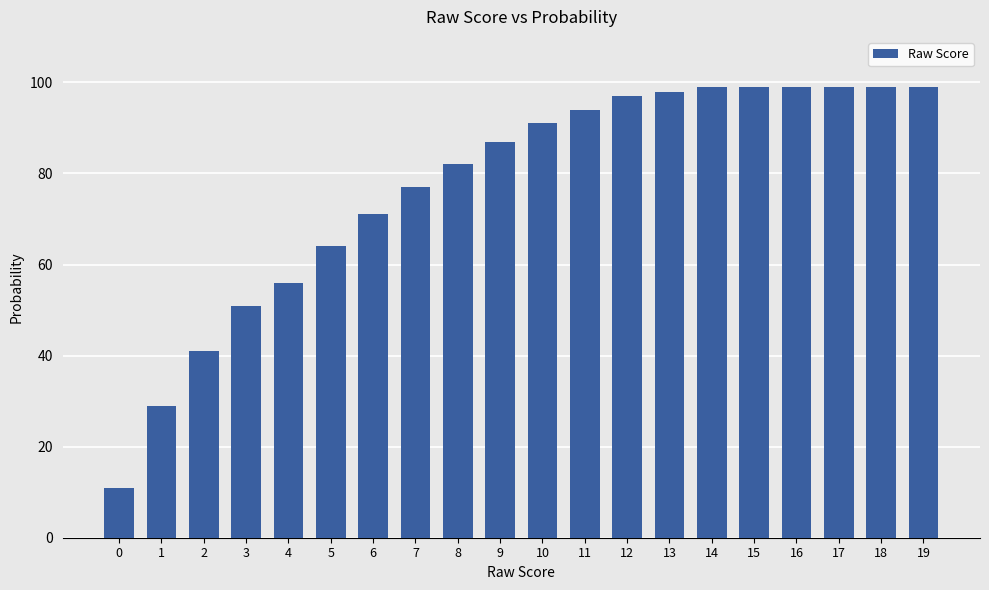

What is the value of the 2nd bar from the left?

29